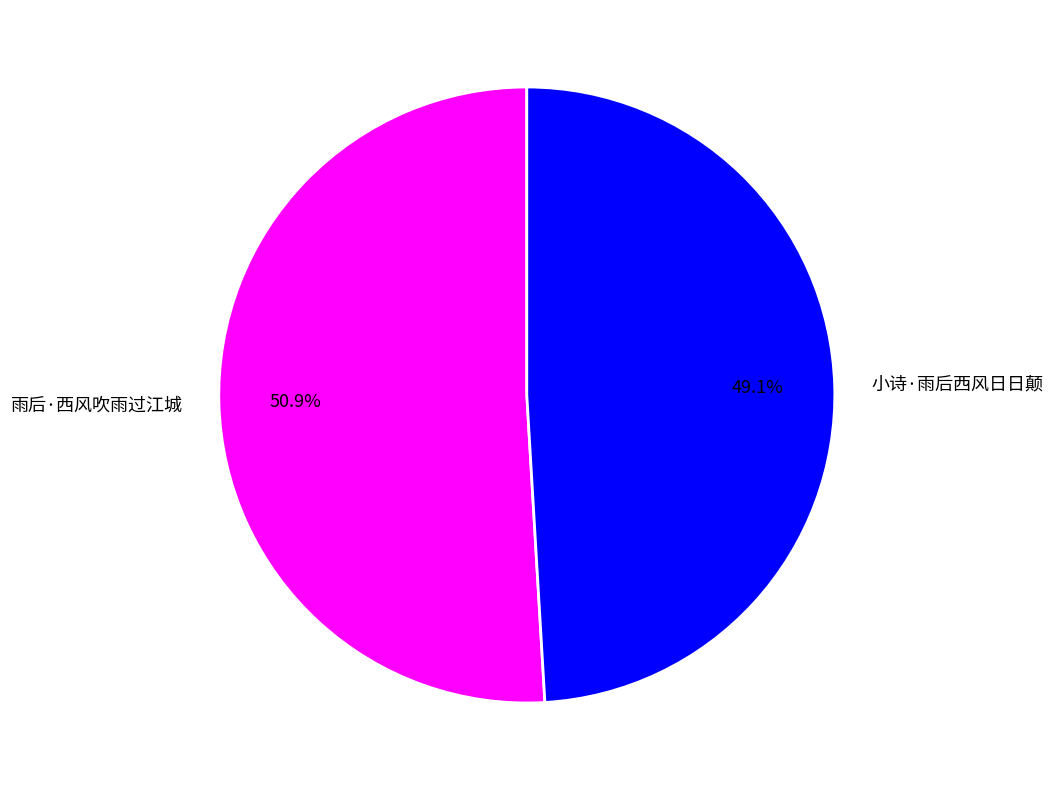

Is there a majority slice in this chart?

Yes